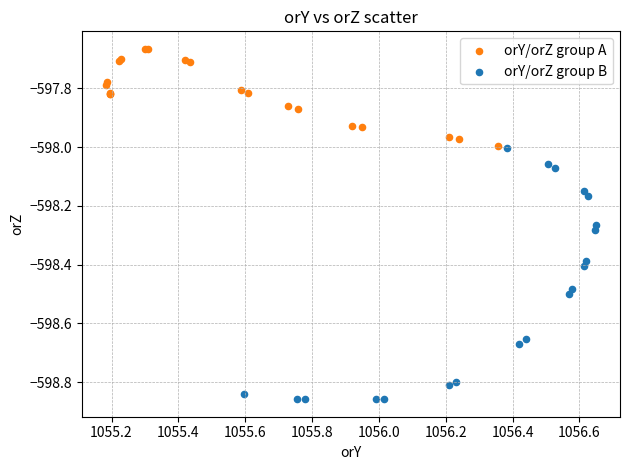

Which series has the largest Y range (max minus min)?

orY/orZ group B